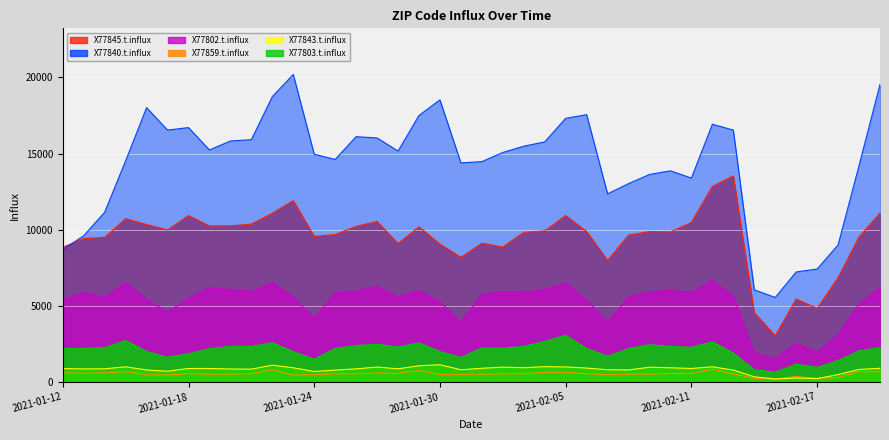

What is the difference between the X77803.t.influx values at 2021-01-24 and 2021-01-13?

706